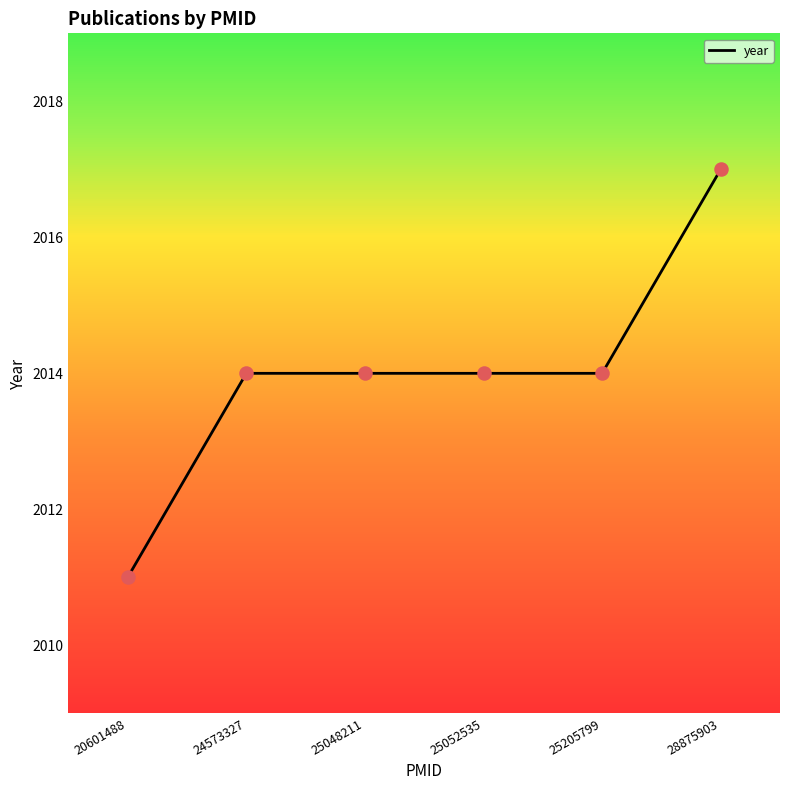

What is the change in value from 20601488 to 24573327?

+3